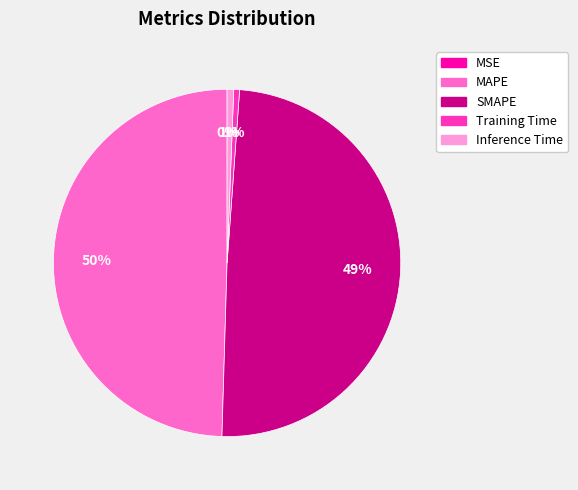

To the nearest percent, what is the average slice percentage?

20%